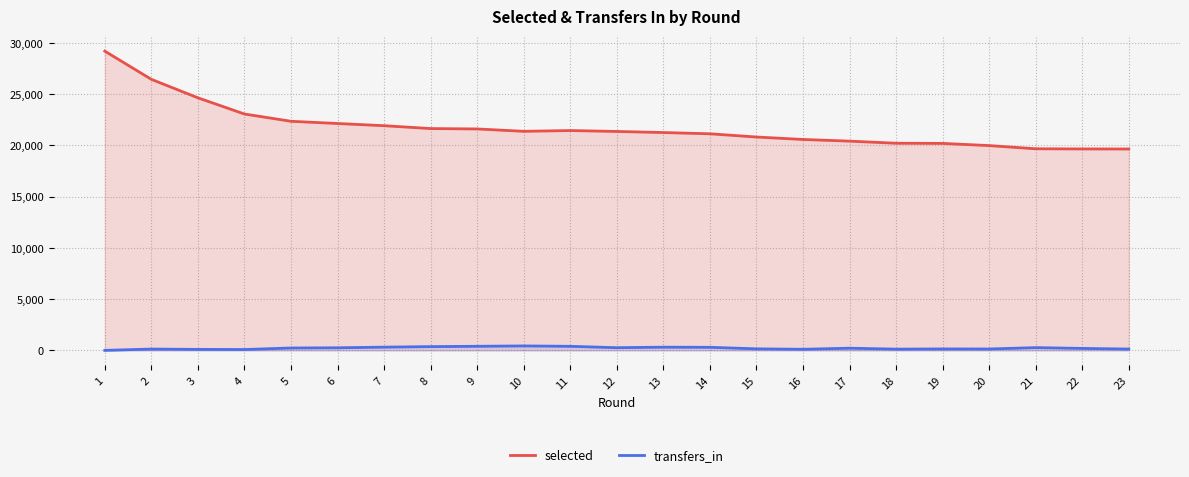

Which series has the widest spread of values?

selected